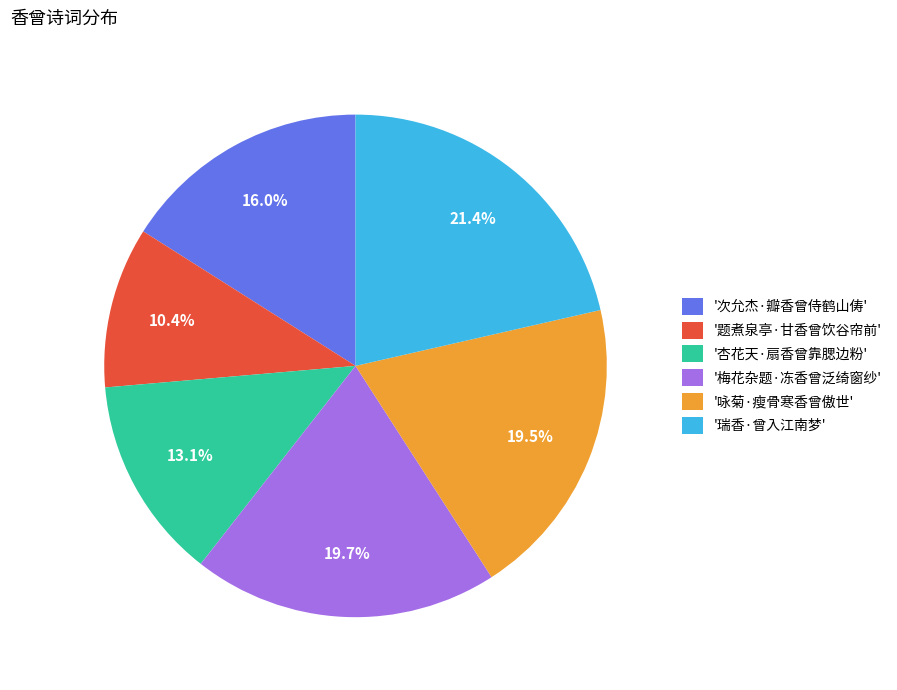

Is '次允杰·瓣香曾侍鹤山俦' the majority of the pie?

No